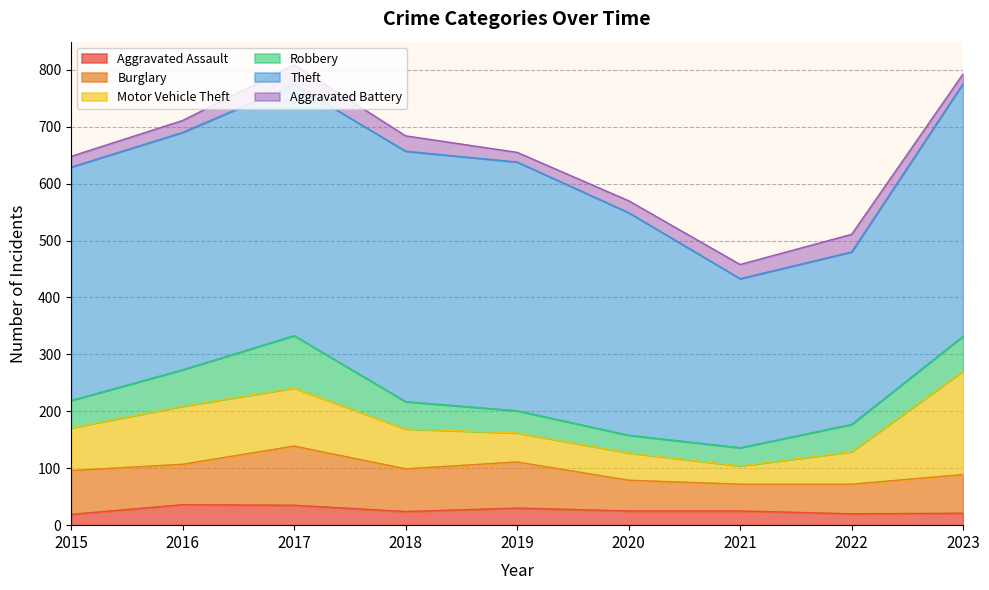

True or false: Burglary and Aggravated Battery cross at least once.

False